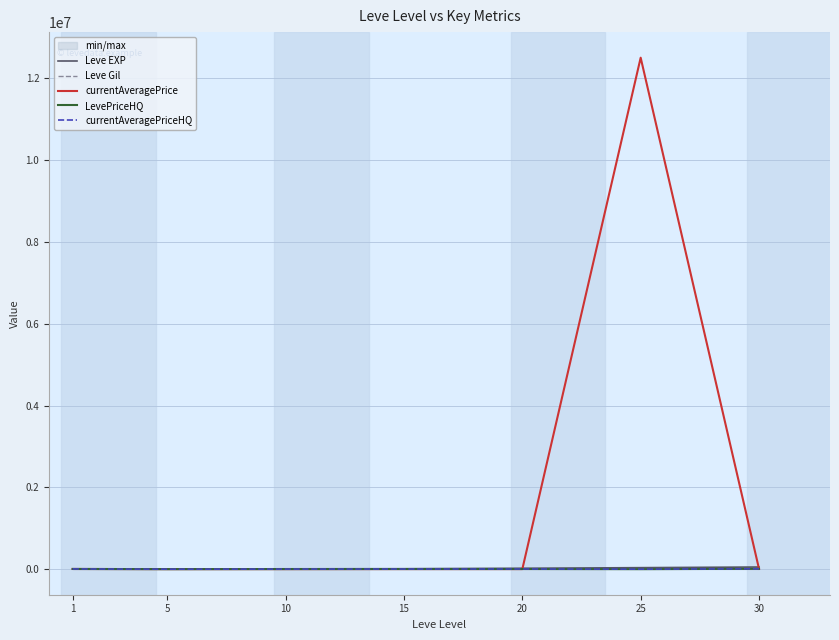

True or false: currentAveragePriceHQ has a value of 5110.3 at 15.

False